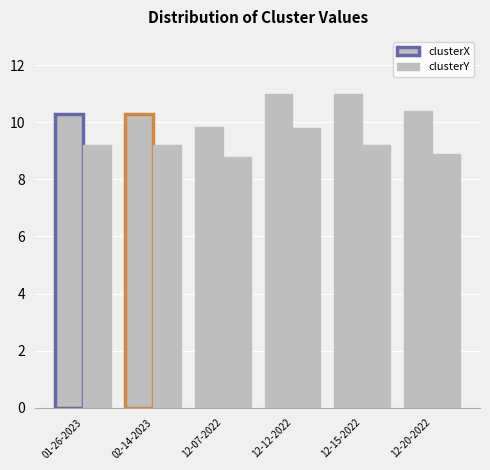

Where does the clusterY series first go above 9?

01-26-2023